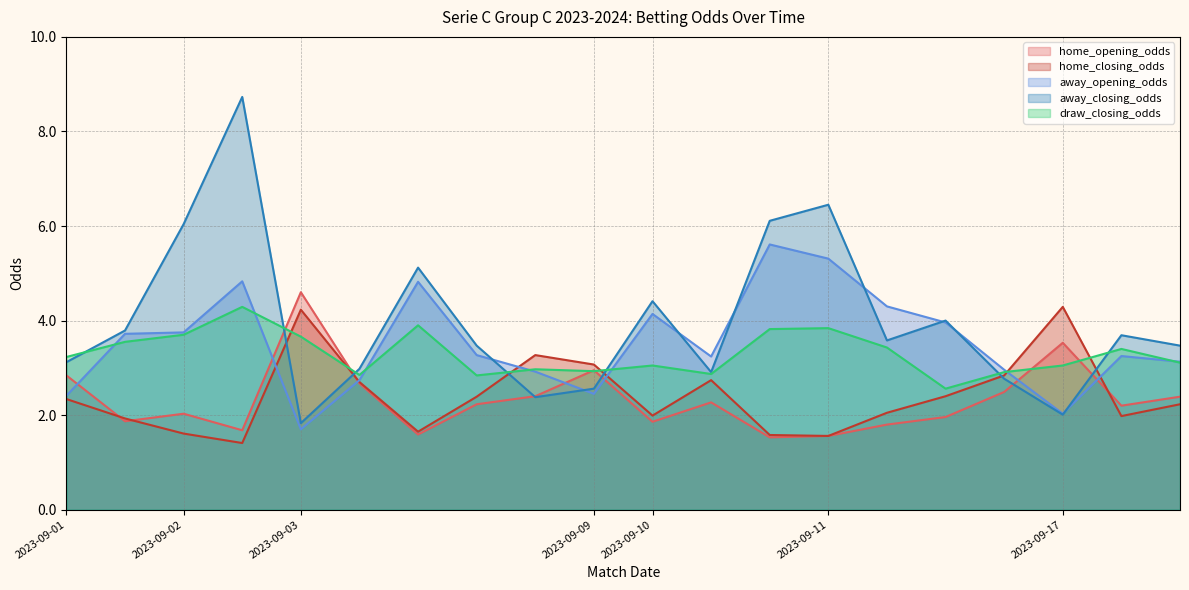

What is the difference between the highest and lowest values at 2023-09-11?

4.9